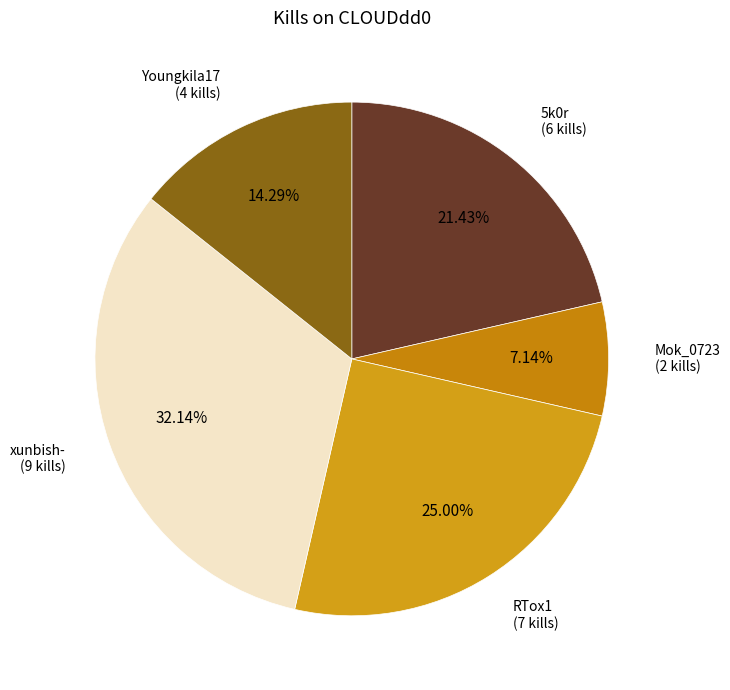

How many segments does this pie chart have?

5